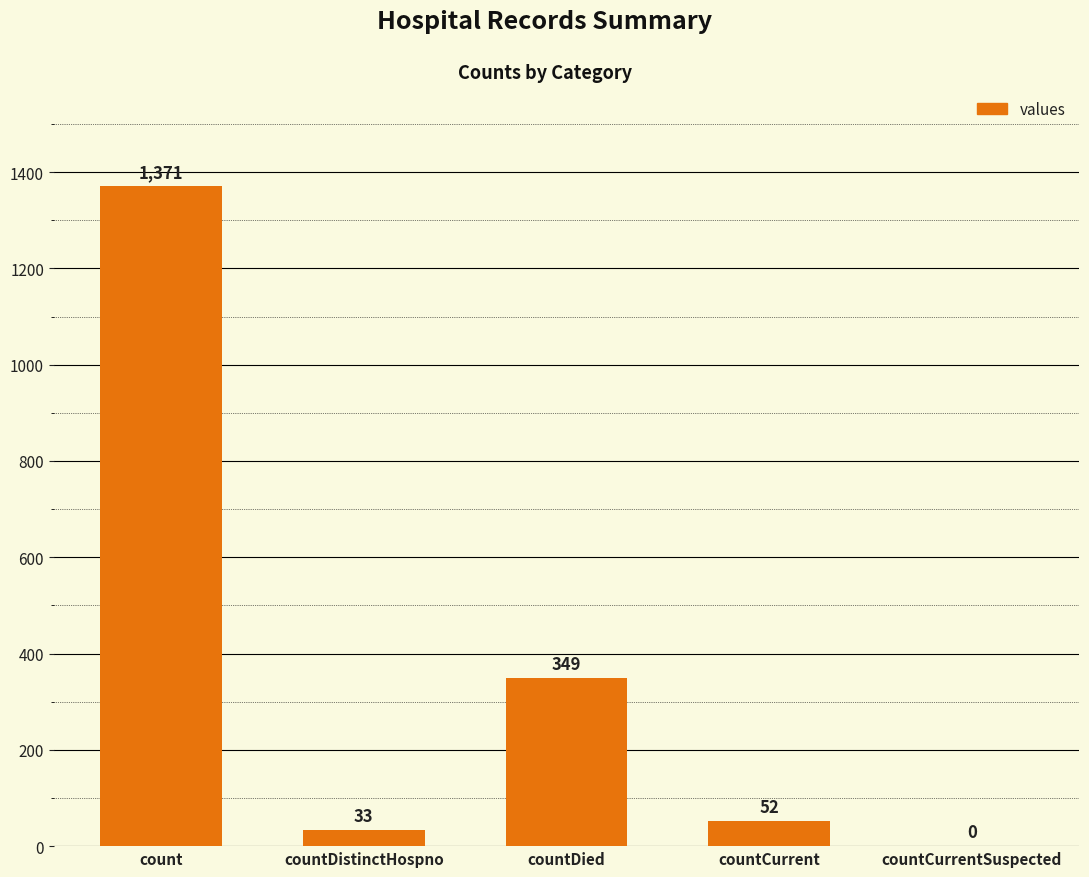

What is the sum of the values at countDistinctHospno and countDied?

382